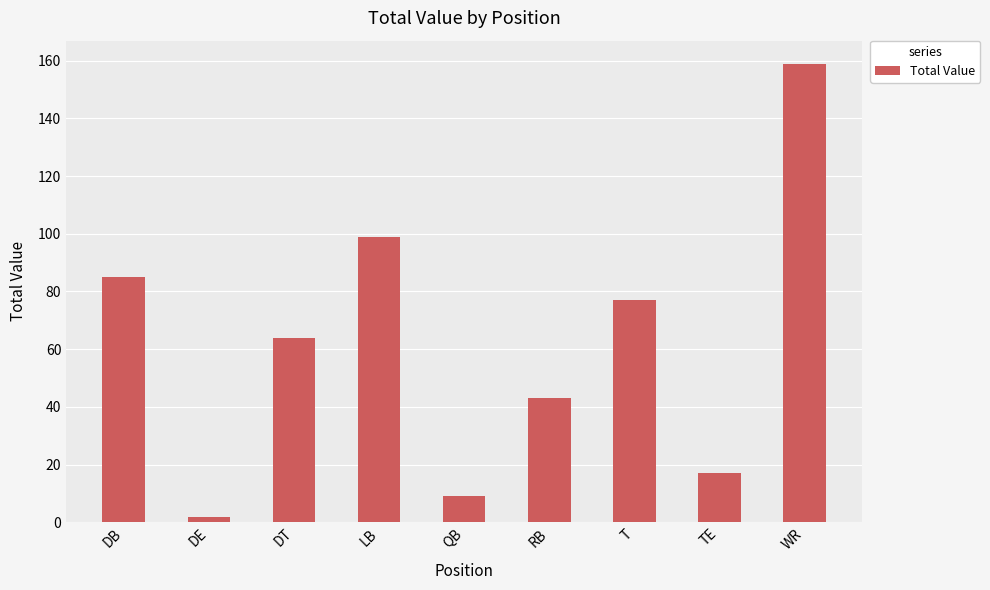

What is the change in value from T to WR?

+82